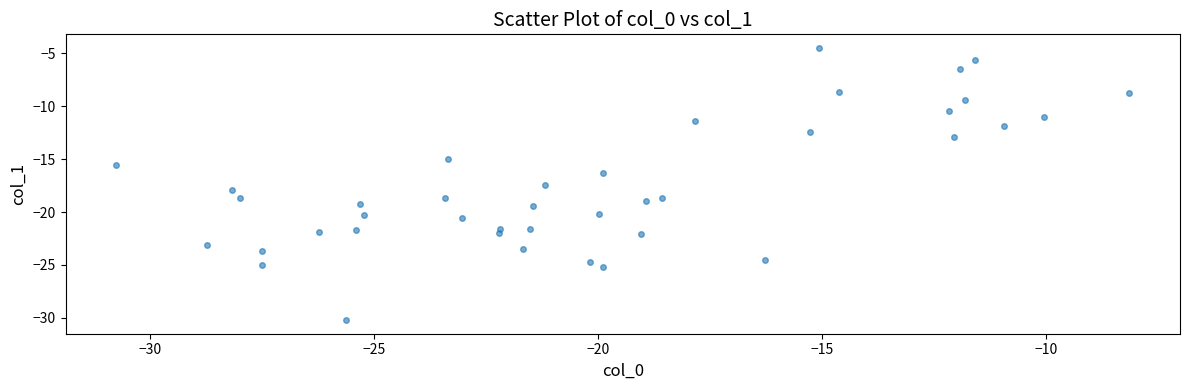

What is the range of Y values (max minus min)?

25.7